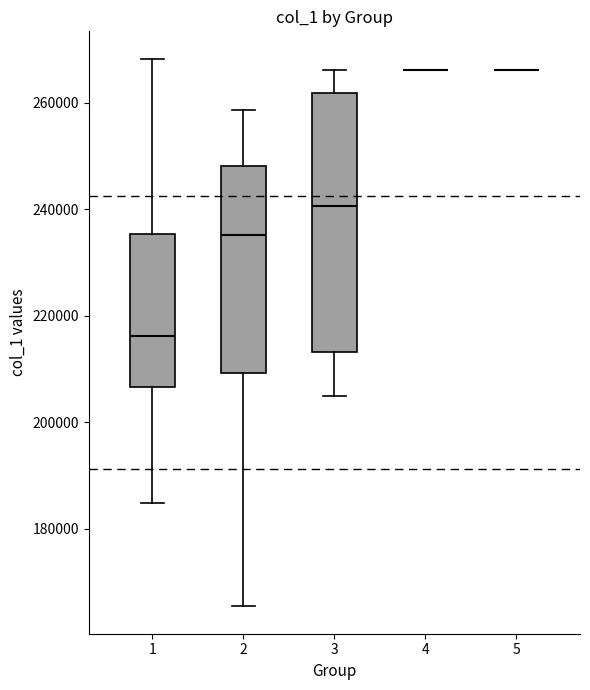

Reading left to right, transcribe this box plot: for each box, give where its median line is, the range the box spans, and where its two whiskers end, as read against the y-axis. The values are not printed on the chart, so give them approximately, as read against the axis.

1: median 216000, box 206000 to 236000, whiskers 184000 to 268000
2: median 236000, box 210000 to 248000, whiskers 166000 to 258000
3: median 240000, box 214000 to 262000, whiskers 204000 to 266000
4: box collapsed to a line at 266000, whiskers 266000 to 266000
5: box collapsed to a line at 266000, whiskers 266000 to 266000